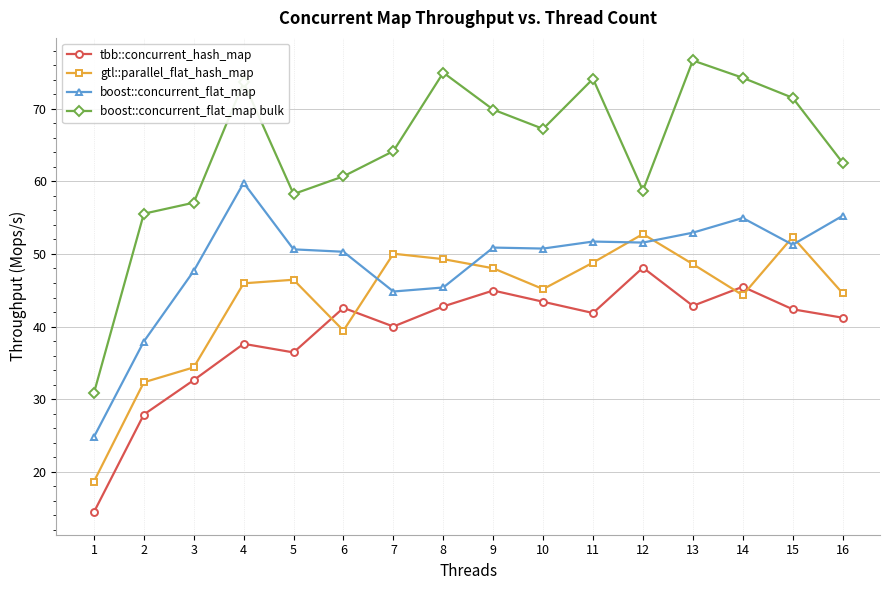

At which label does tbb::concurrent_hash_map first exceed 42?

6